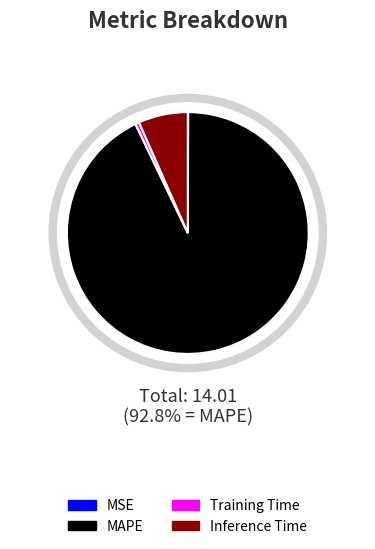

Is it true that Inference Time is 1% of the pie?

False